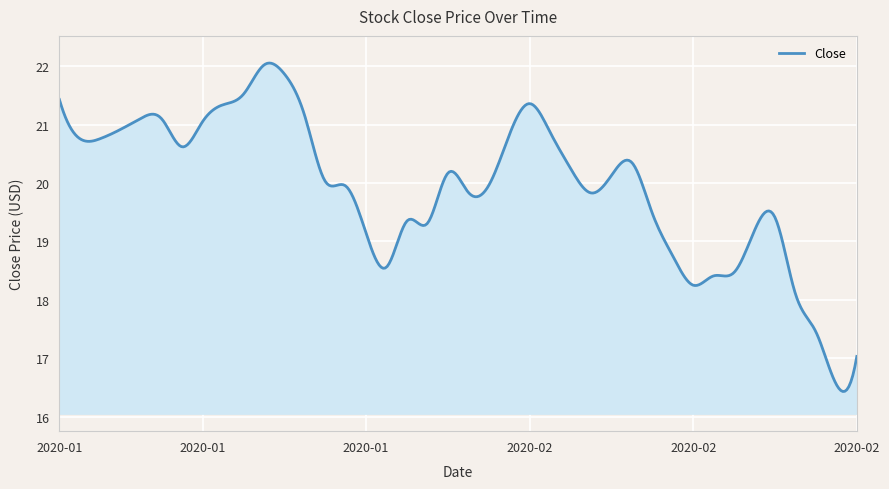

What is the smallest value displayed?

16.4